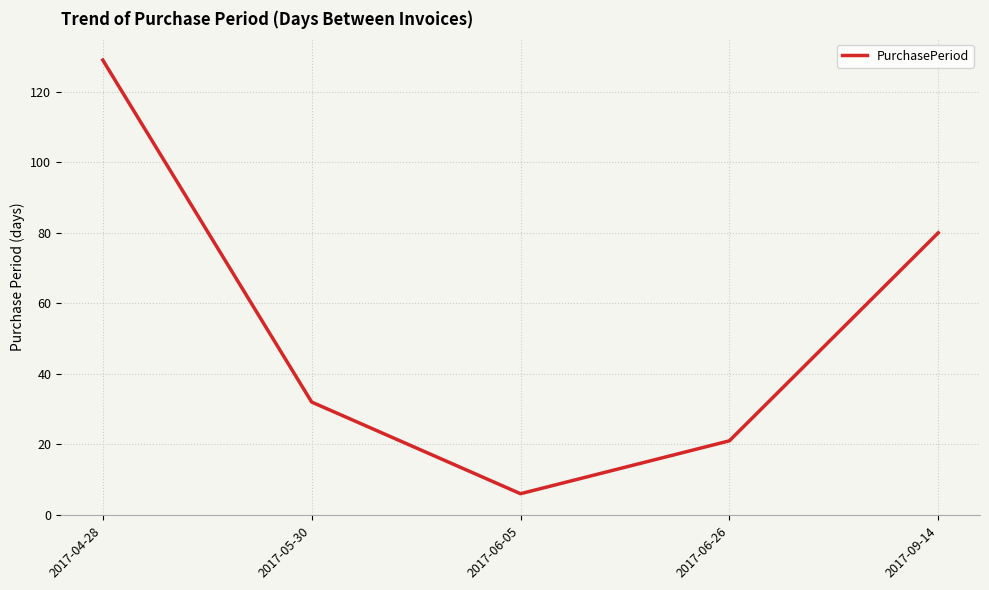

Does the chart display data point markers on the line(s)?

No